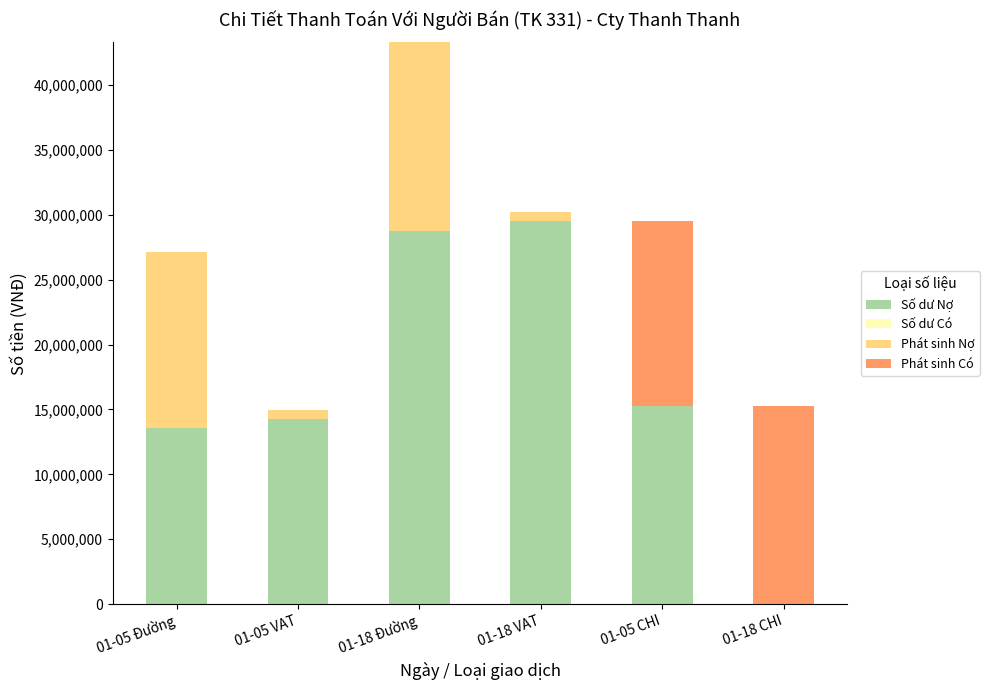

At which category is the sum across all series the highest?

01-18 Đường